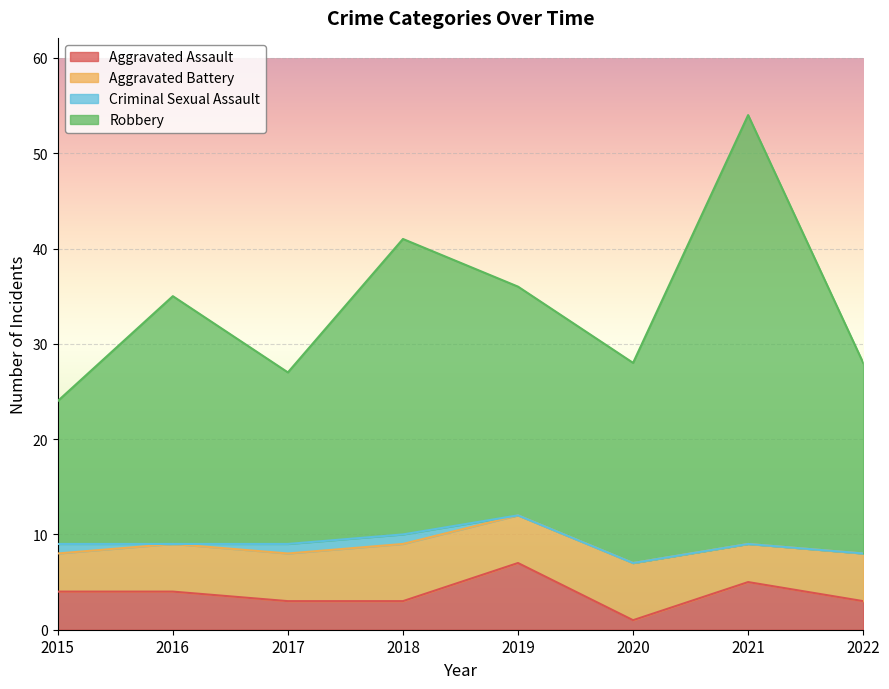

Is the value of Aggravated Assault at 2016 greater than the value of Robbery at 2020?

No